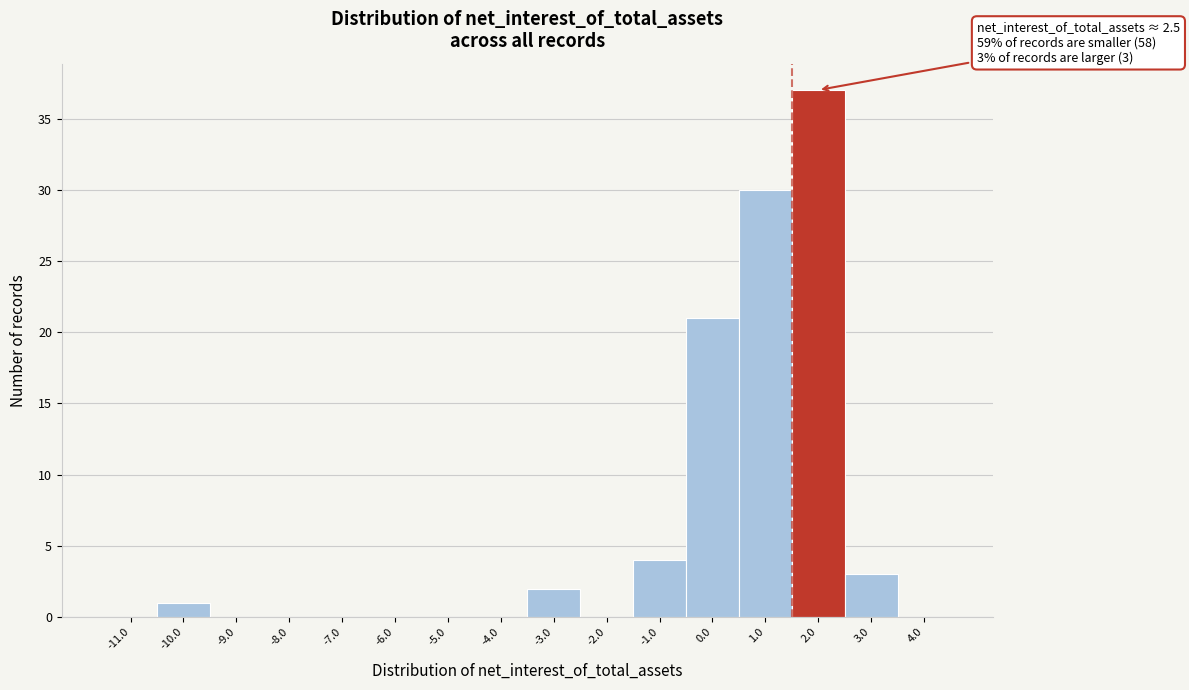

Reading left to right, transcribe all the data shown in this chart.

-11.0=0	-10.0=1	-9.0=0	-8.0=0	-7.0=0	-6.0=0	-5.0=0	-4.0=0	-3.0=2	-2.0=0	-1.0=4	0.0=21	1.0=30	2.0=37	3.0=3	4.0=0